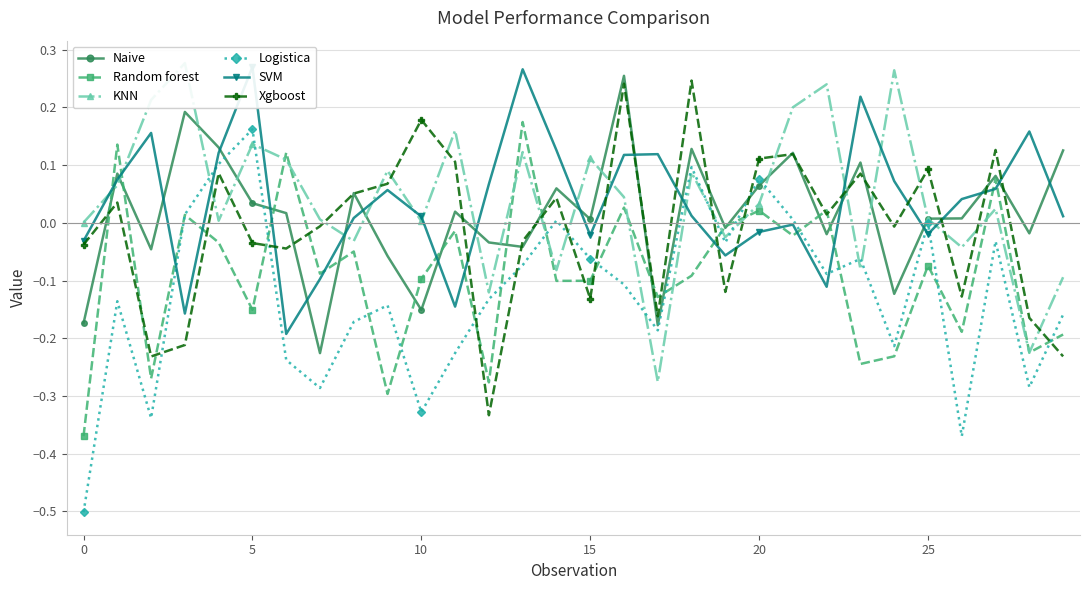

What are all the series names shown in the legend?

Naive, Random forest, KNN, Logistica, SVM, Xgboost